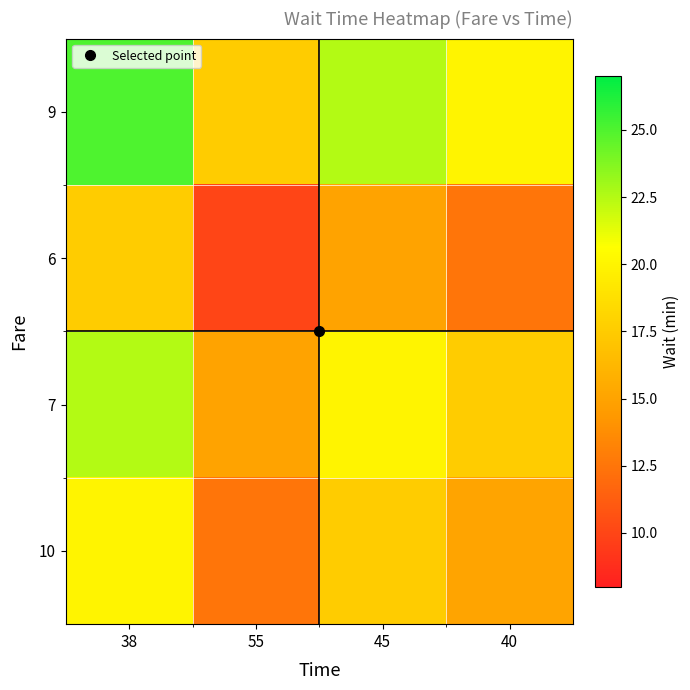

Reading left to right, what are all the values shown in this chart?

9: 38=25.0	55=17.5	45=22.5	40=20.0
6: 38=17.5	55=10.0	45=15.0	40=12.5
7: 38=22.5	55=15.0	45=20.0	40=17.5
10: 38=20.0	55=12.5	45=17.5	40=15.0